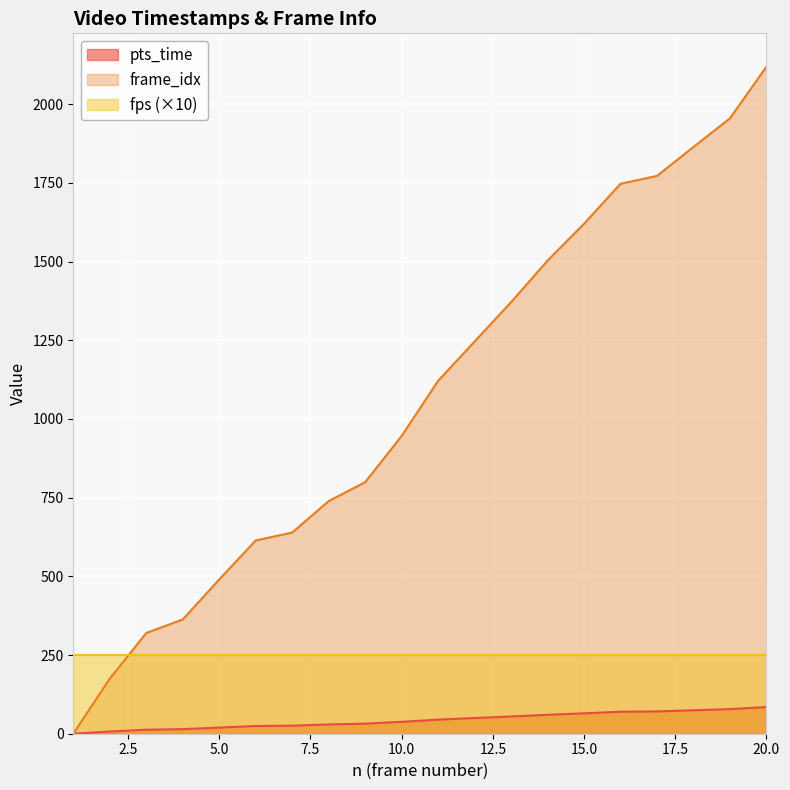

True or false: pts_time has more than 0 points higher than both neighbors.

False